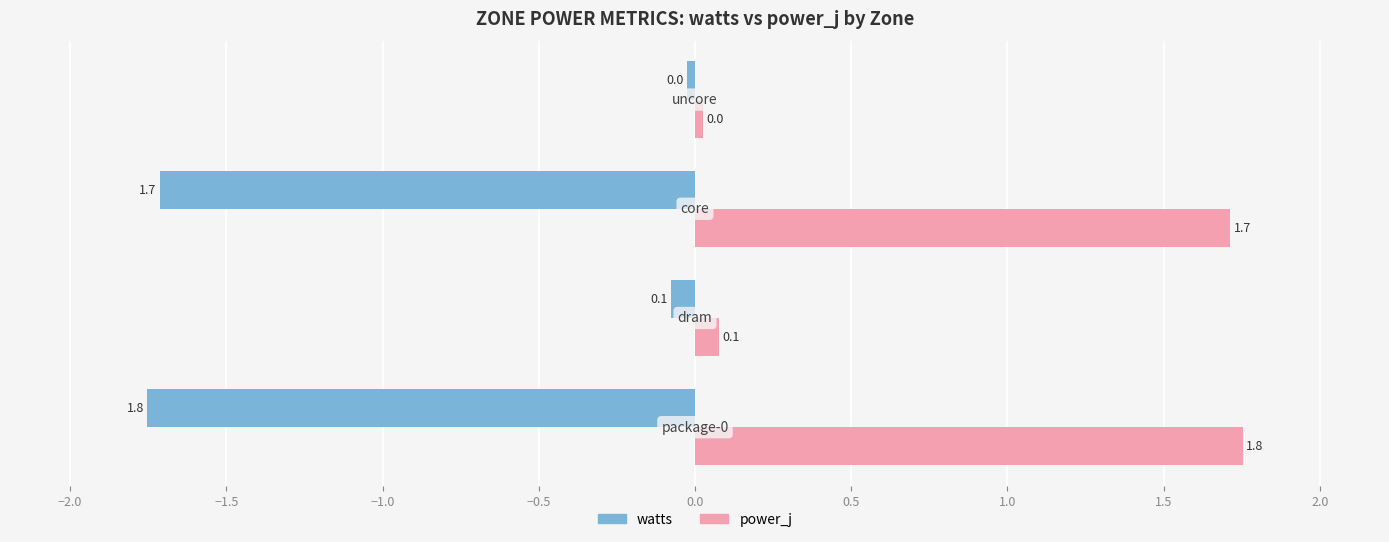

What is the difference between the maximum and second lowest values in the power_j series?

1.7